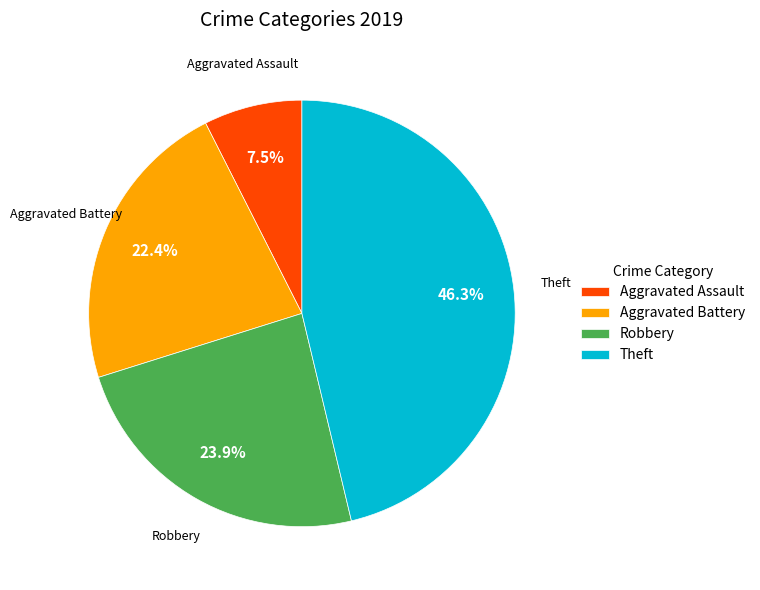

Count the number of slices in the pie.

4